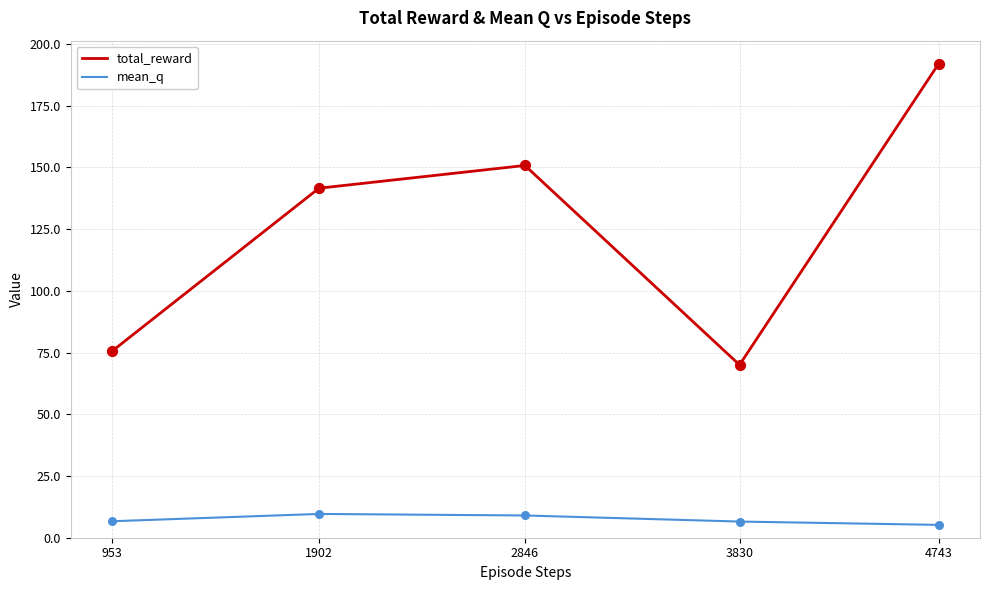

Which series has the largest total across all categories?

total_reward